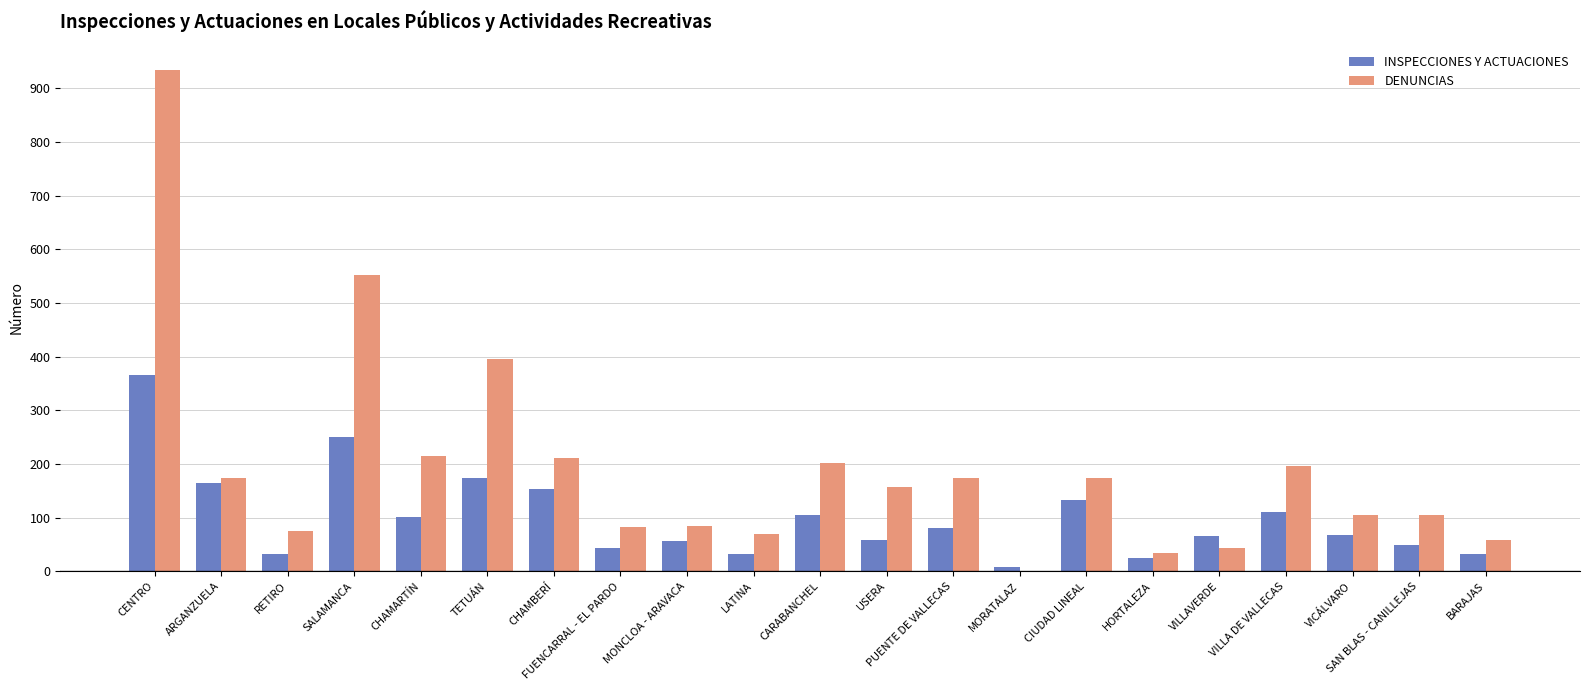

What is the average value of the DENUNCIAS series?

193